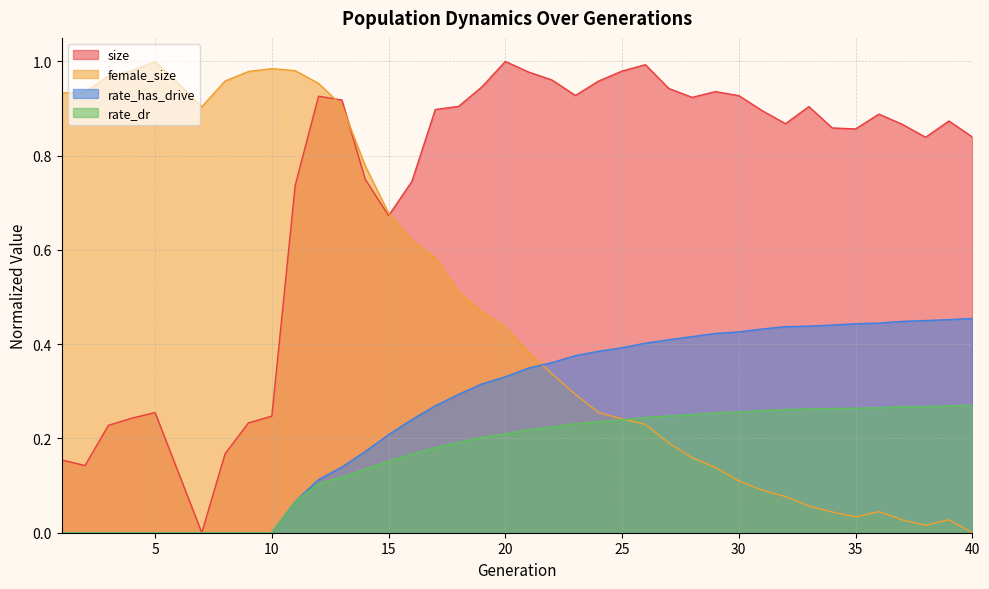

Does the chart display data point markers on the line(s)?

No